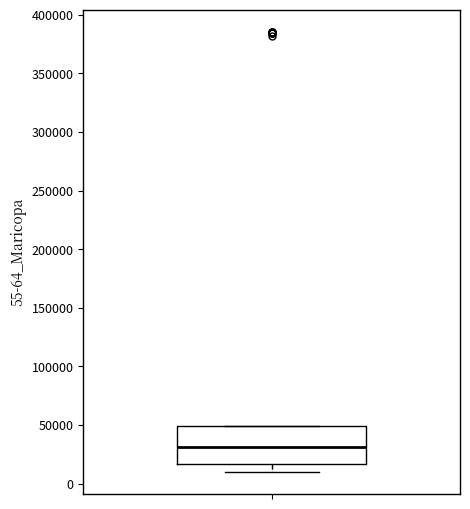

Where does the lower whisker of the box end on the y-axis? The values are not printed on the chart, so give them approximately, as read against the axis.

10000